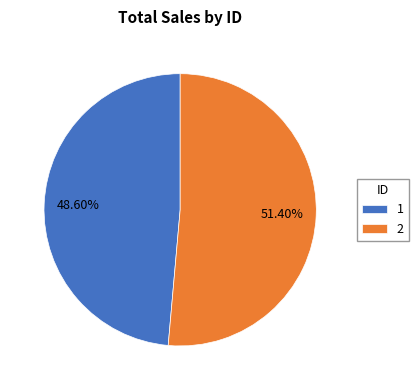

Is it true that 2 is 51% of the pie?

True